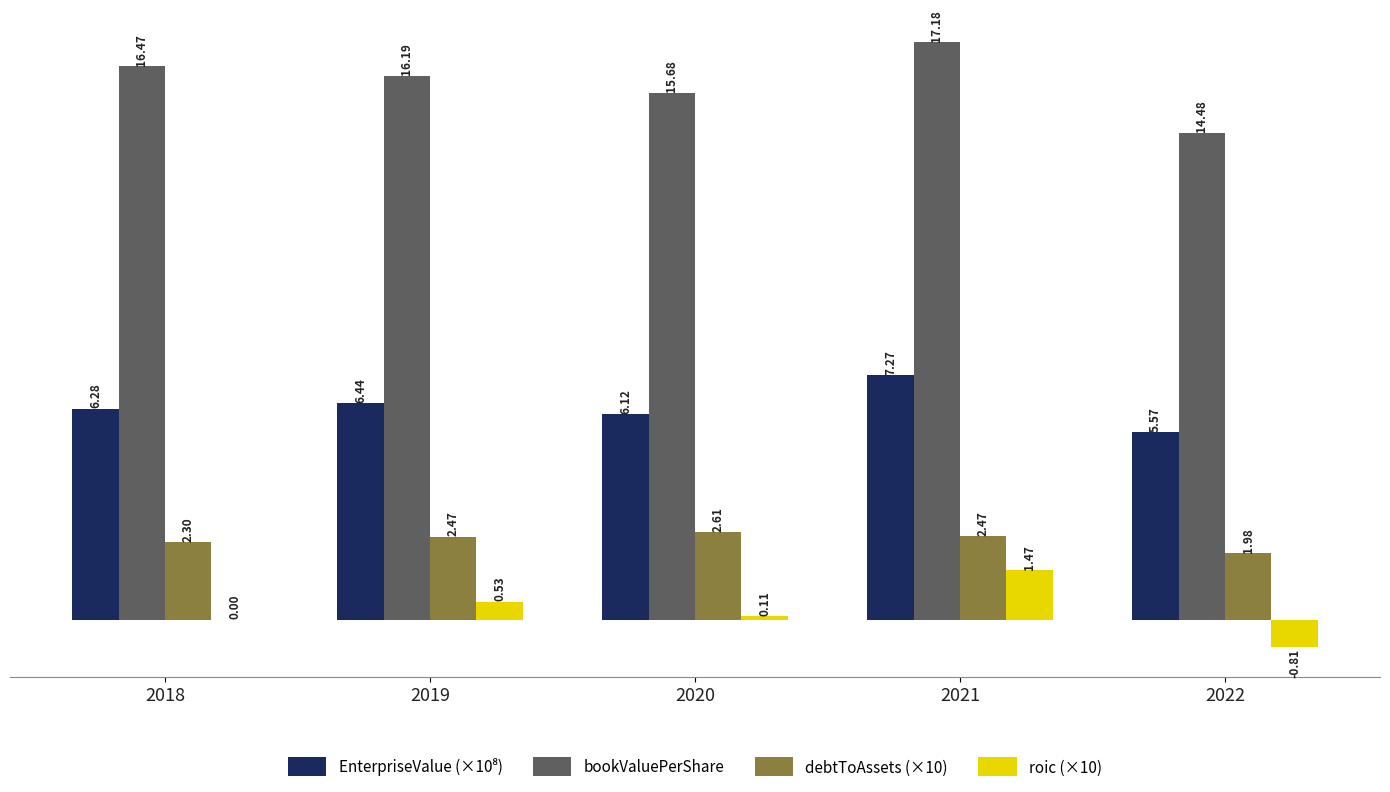

Between 2019 and 2021, which series saw the biggest shift?

bookValuePerShare